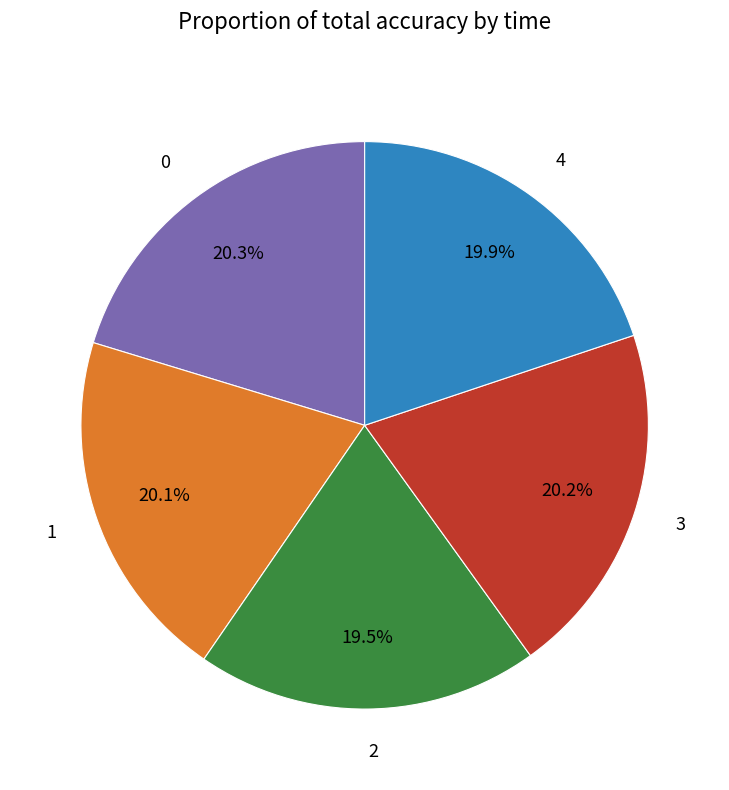

What percentage do 4 and 1 together represent?

40.0%